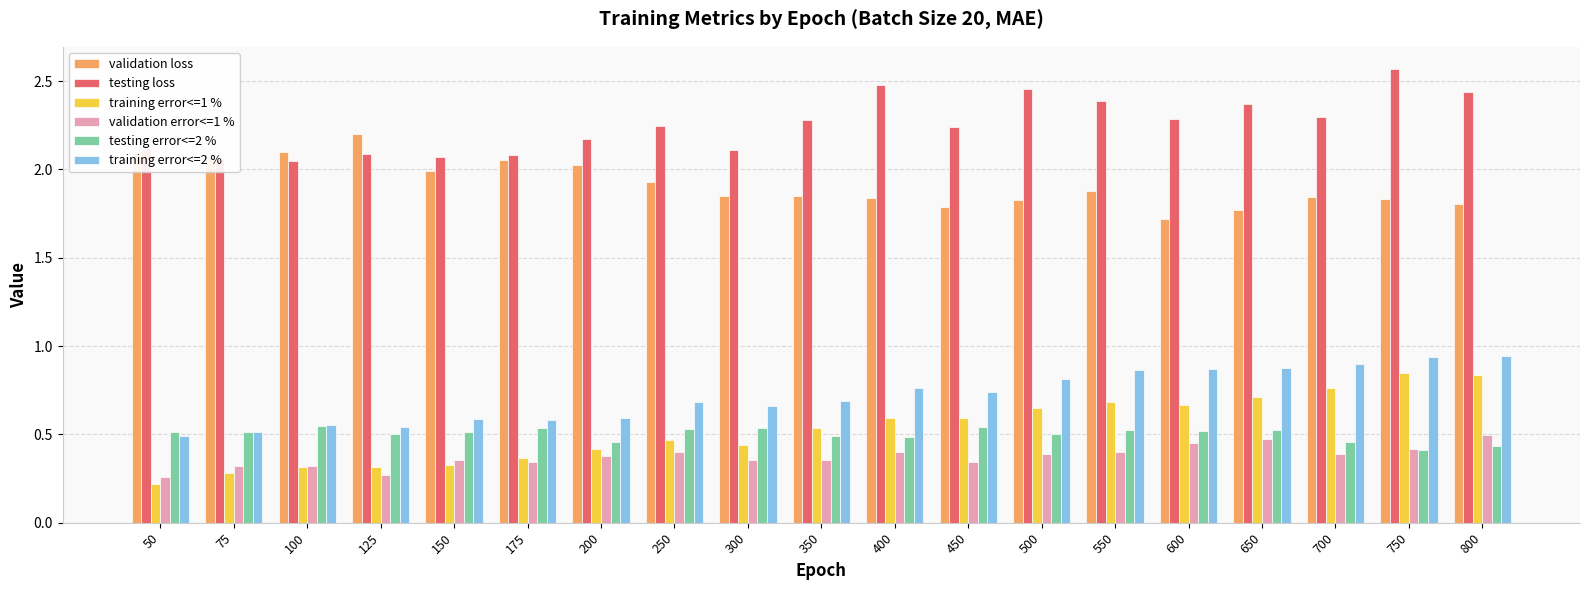

The validation loss series shows 2.9 at 700. True or false?

False